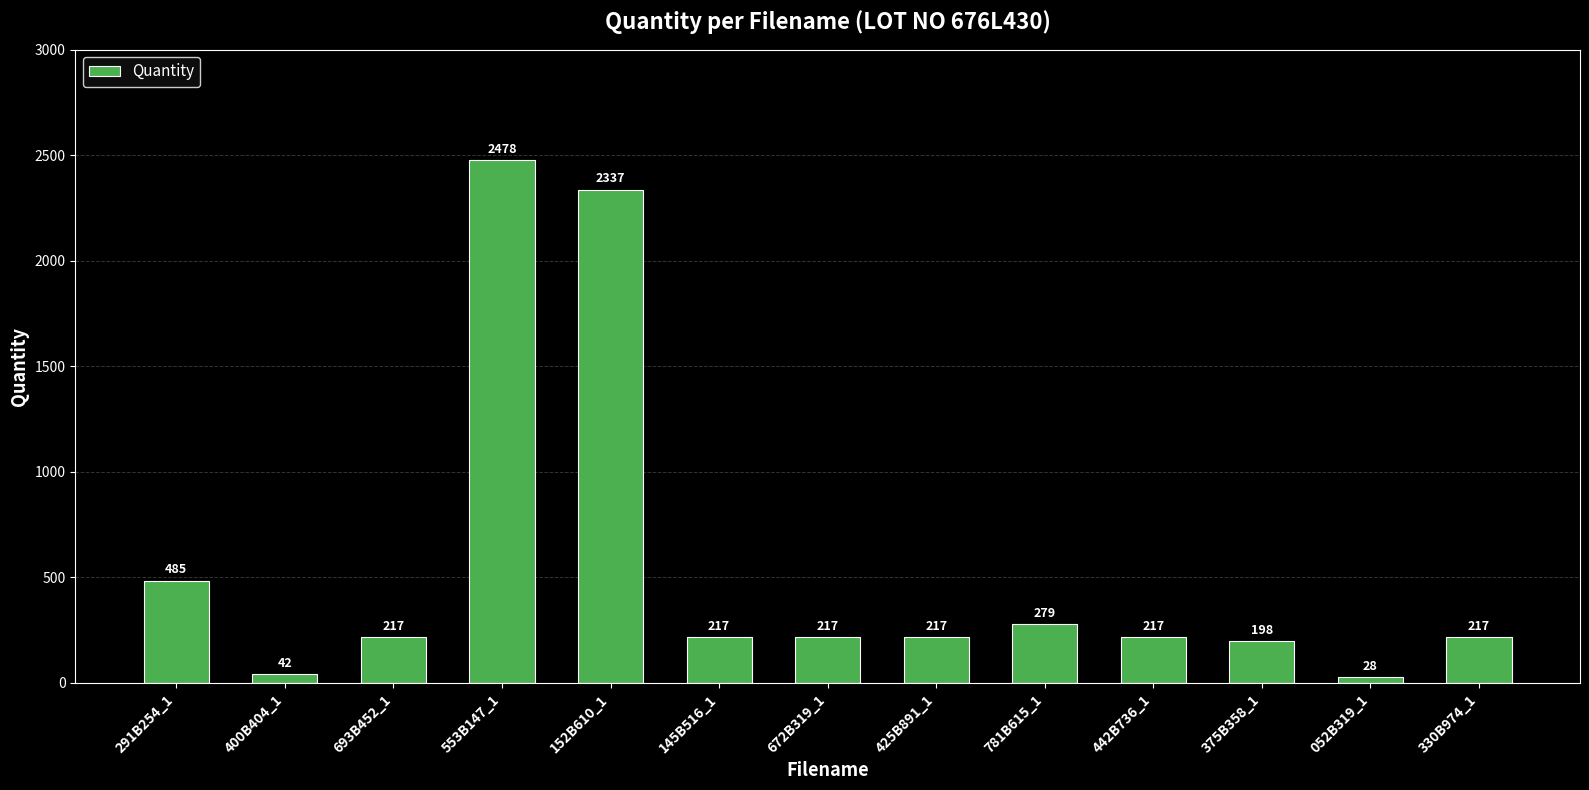

Reading right to left, what are all the values shown in this chart?

217	28	198	217	279	217	217	217	2337	2478	217	42	485